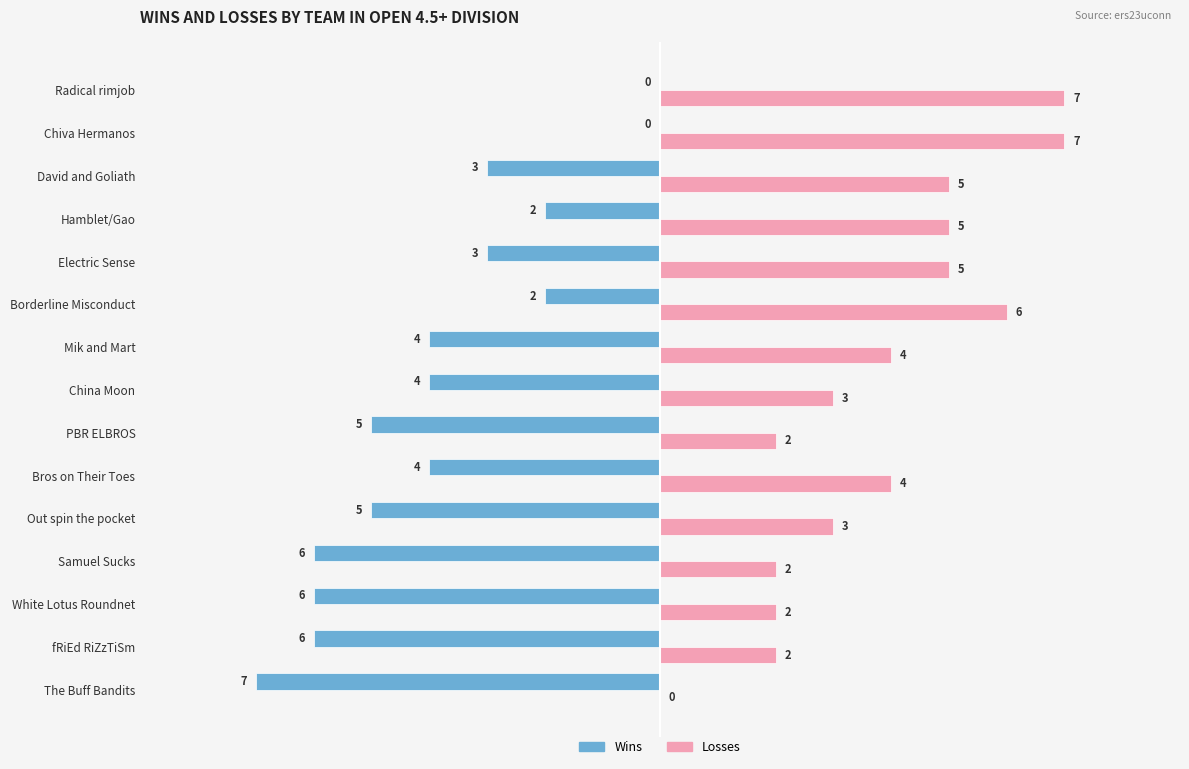

Is the value of Wins at fRiEd RiZzTiSm greater than the value of Losses at White Lotus Roundnet?

No